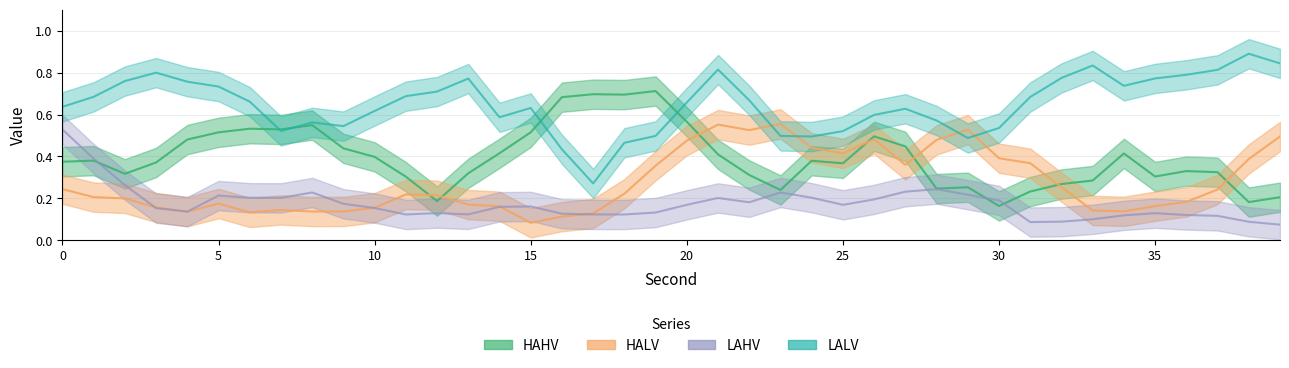

What is the label of the 3rd point from the right?

37